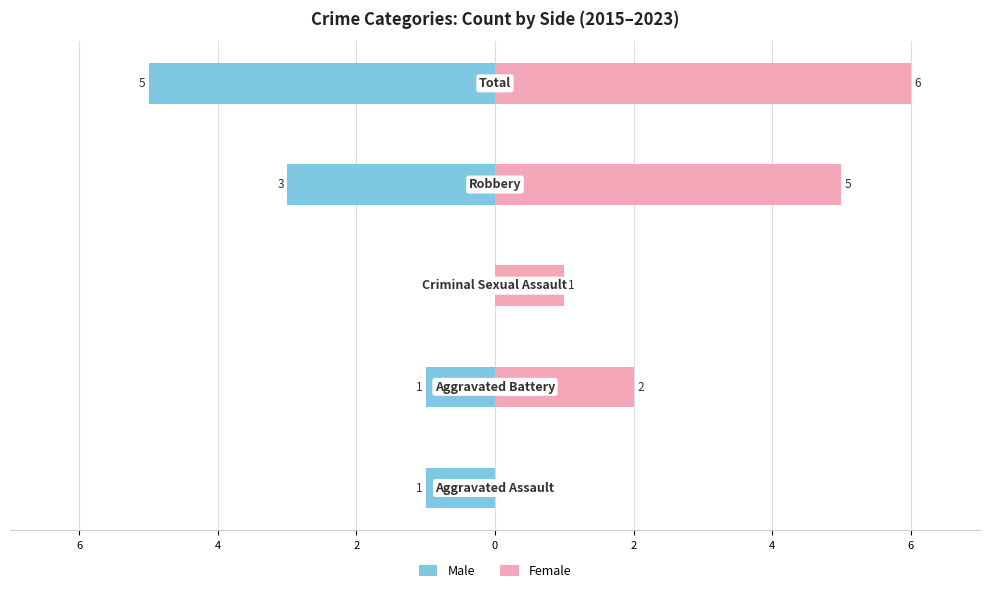

True or false: Male has a value of -1 at 6.

False